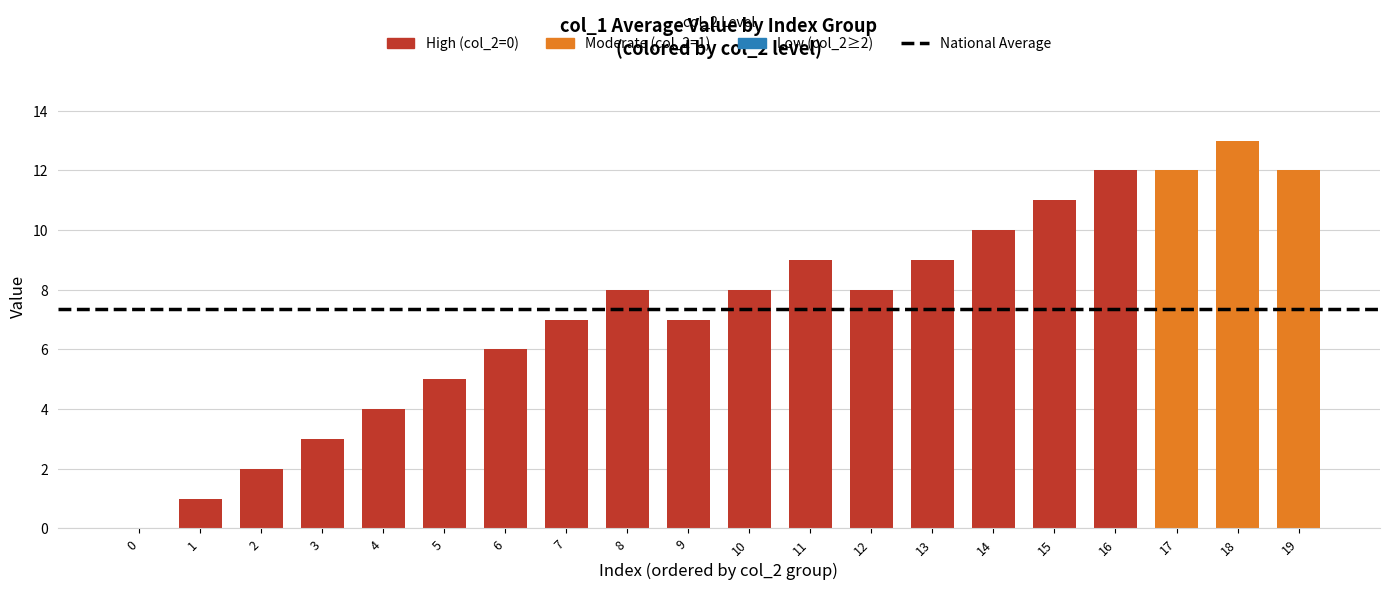

Is it true that col_2 equals 1 at 8?

False